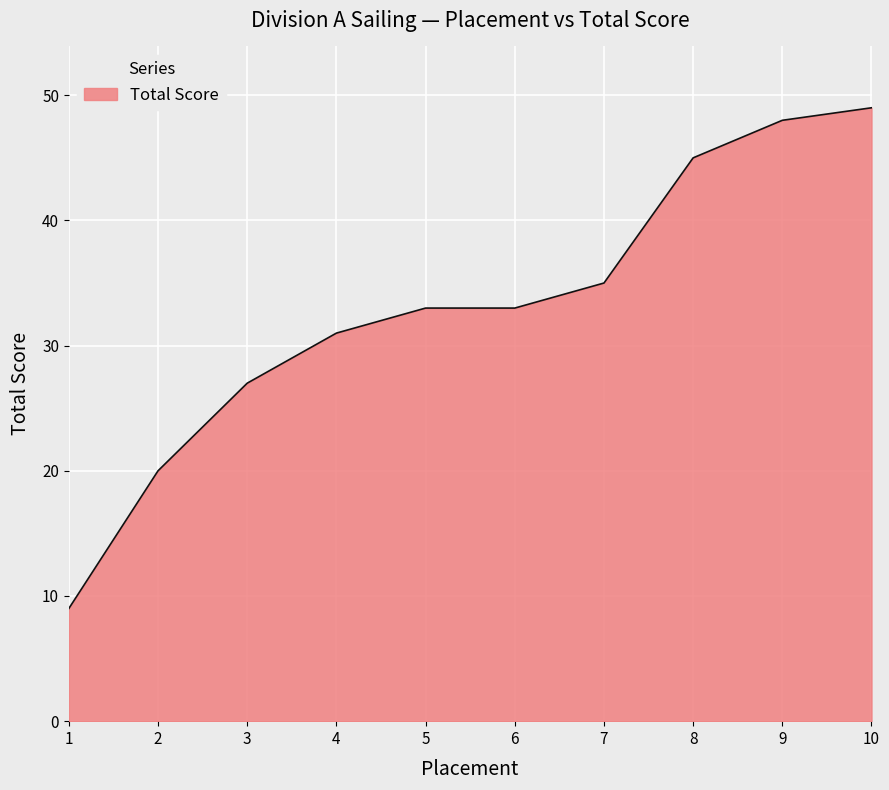

What is the maximum value shown in the chart?

49